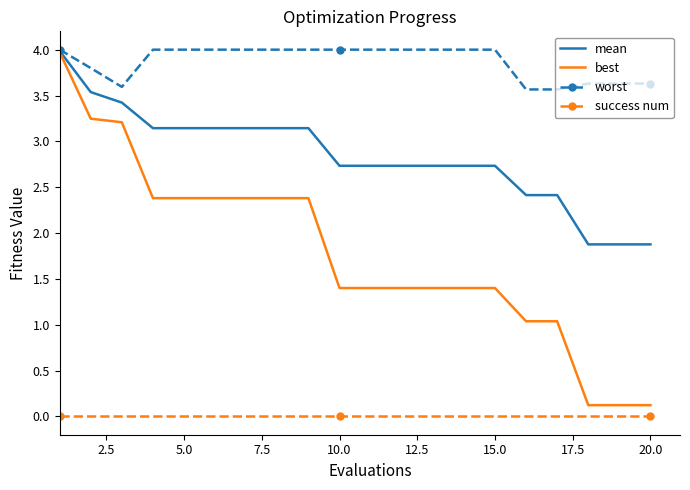

Which series has the largest range (max minus min)?

best